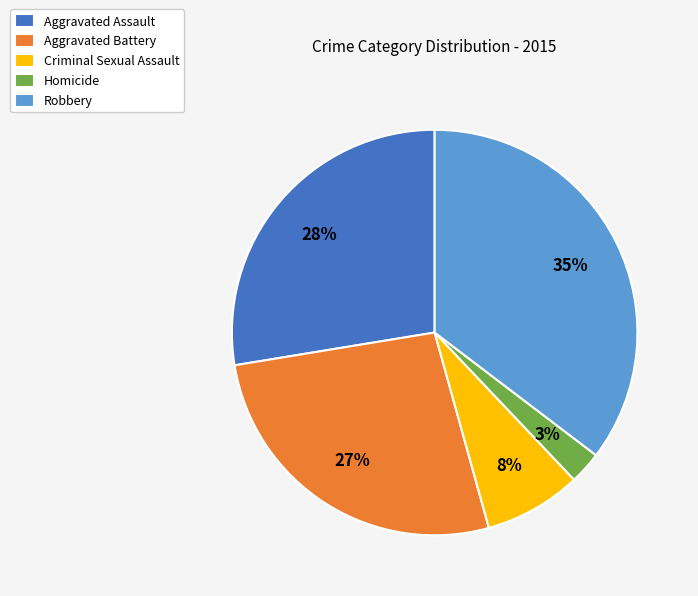

Is it true that Criminal Sexual Assault is 20% of the pie?

False